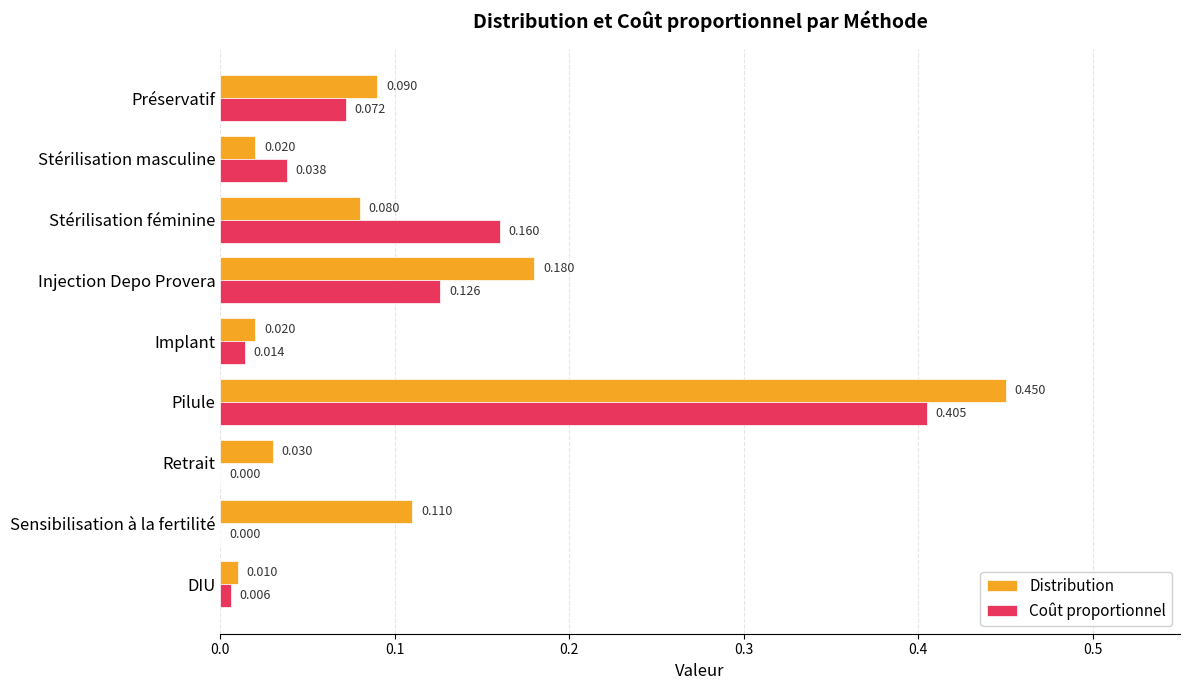

Which category has the highest value across all series?

Pilule